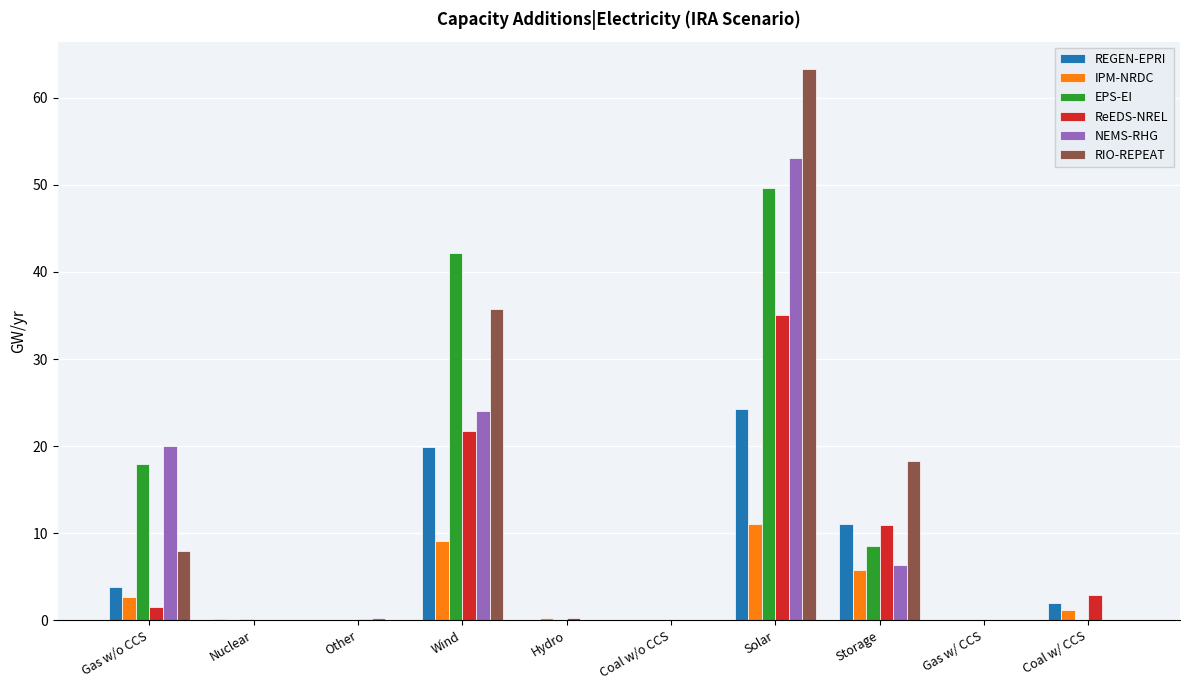

The NEMS-RHG series shows 15.5 at Solar. True or false?

False